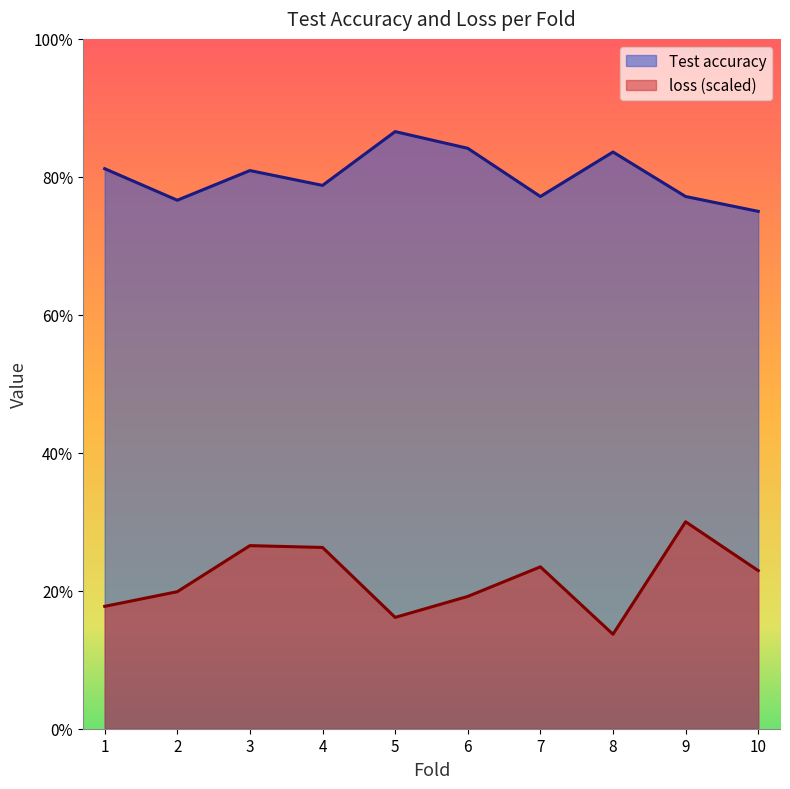

Read the Test accuracy value at 5.

0.9